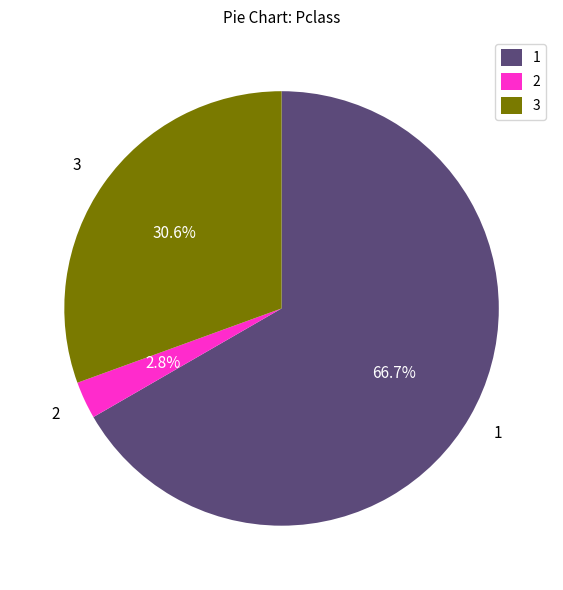

Rank the categories by value from highest to lowest.

1, 3, 2